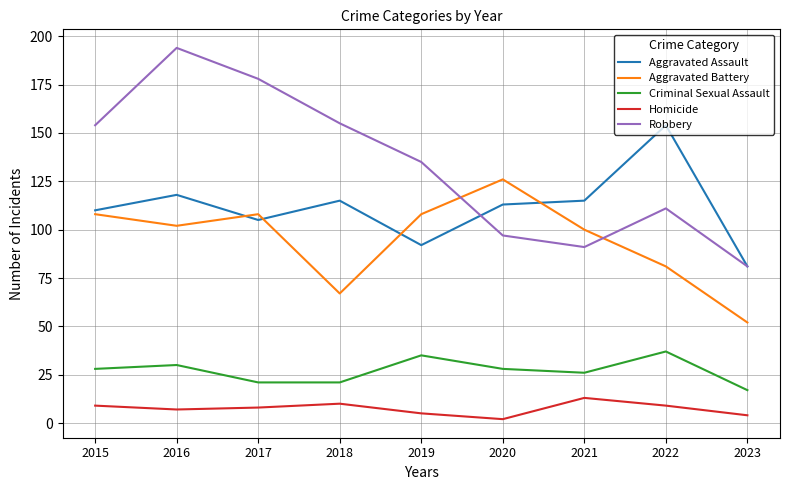

Is it true that Homicide equals 3 at 2021?

False